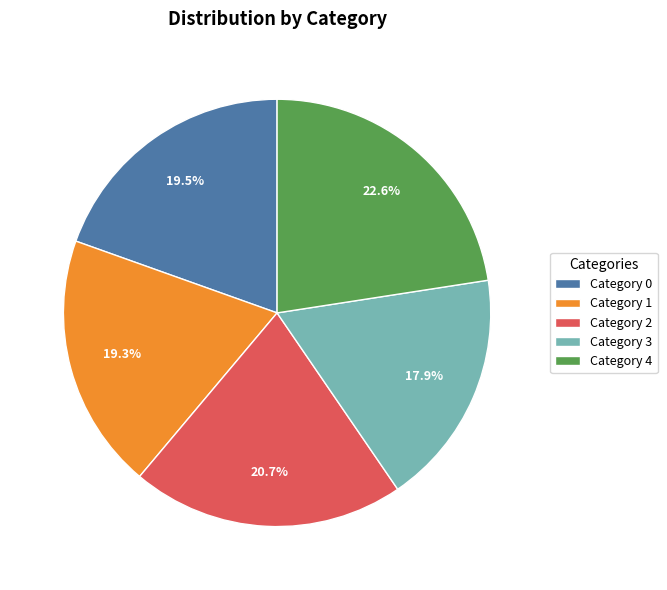

Which slice is the largest?

Category 4